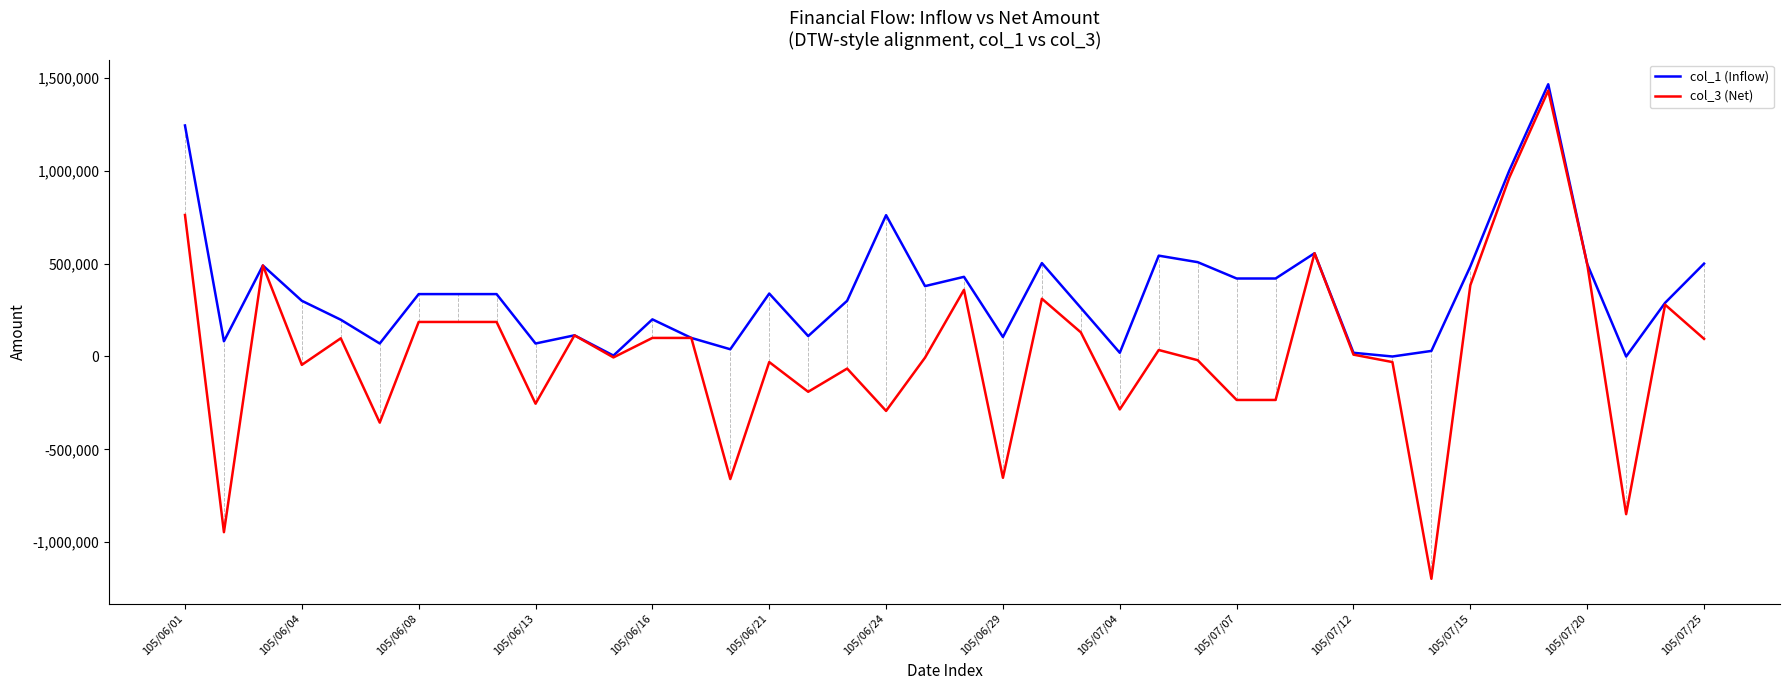

Which series has the largest total across all categories?

col_1 (Inflow)